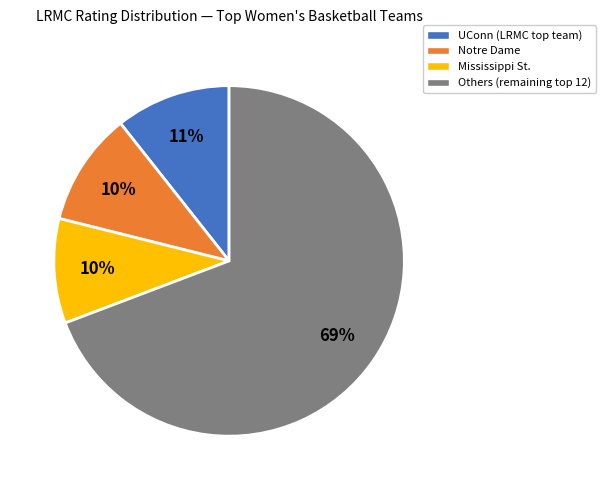

Which category has the biggest portion of the pie?

Others (remaining top 12)